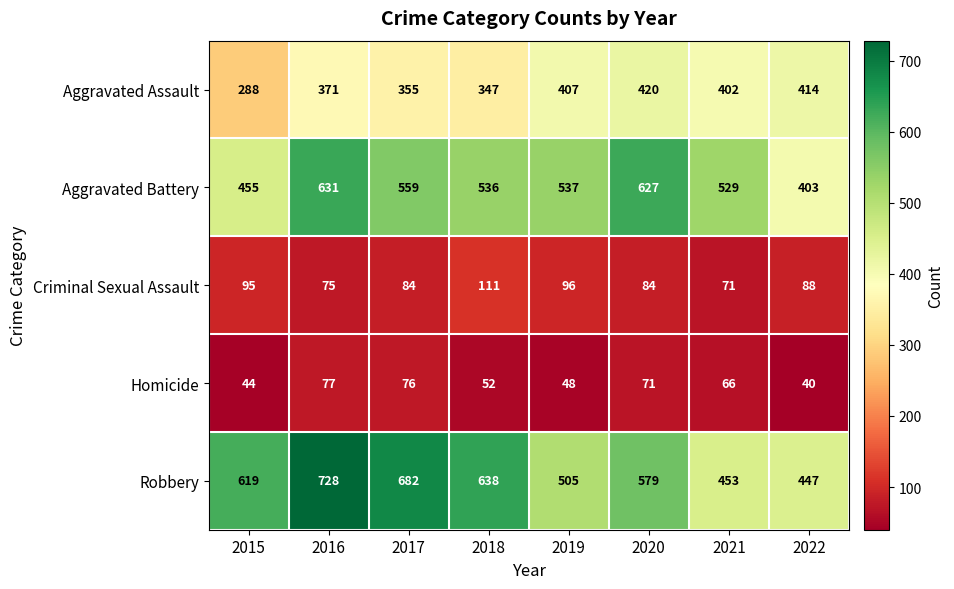

At how many categories does at least one series exceed 168?

8